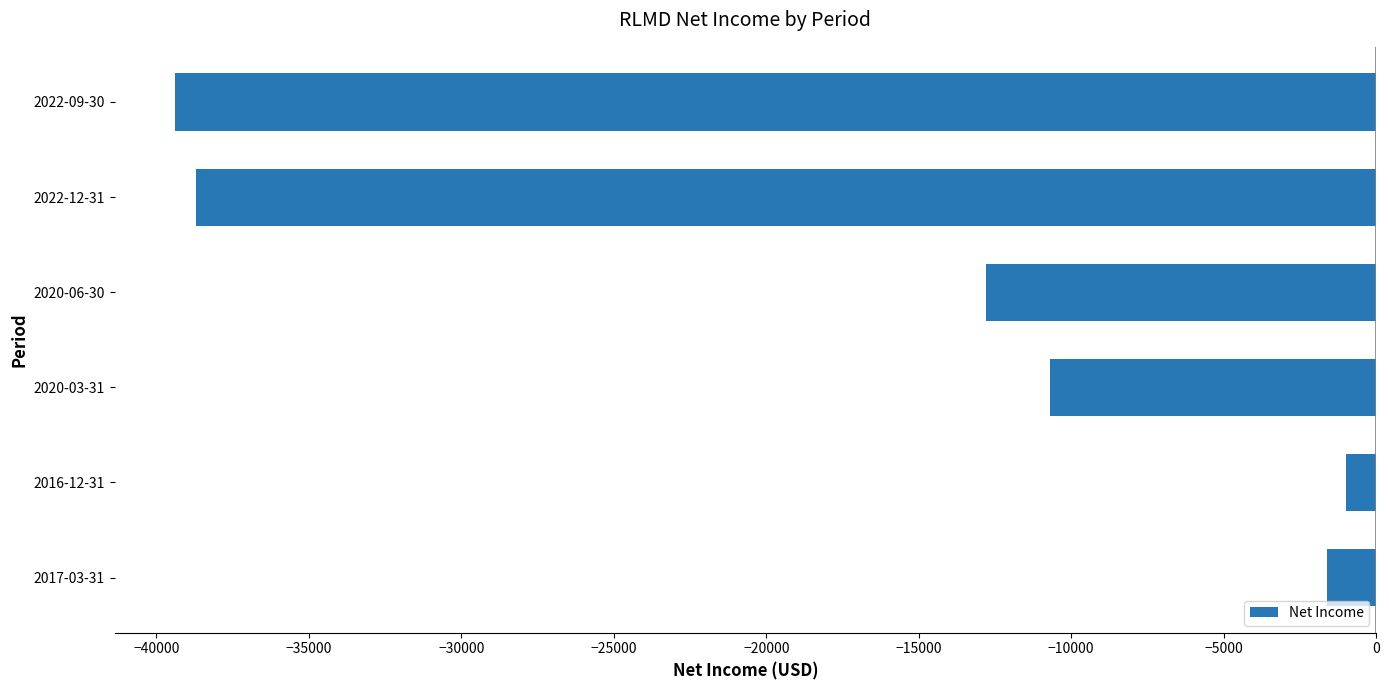

Is it true that the value at 2022-09-30 is -39400?

True